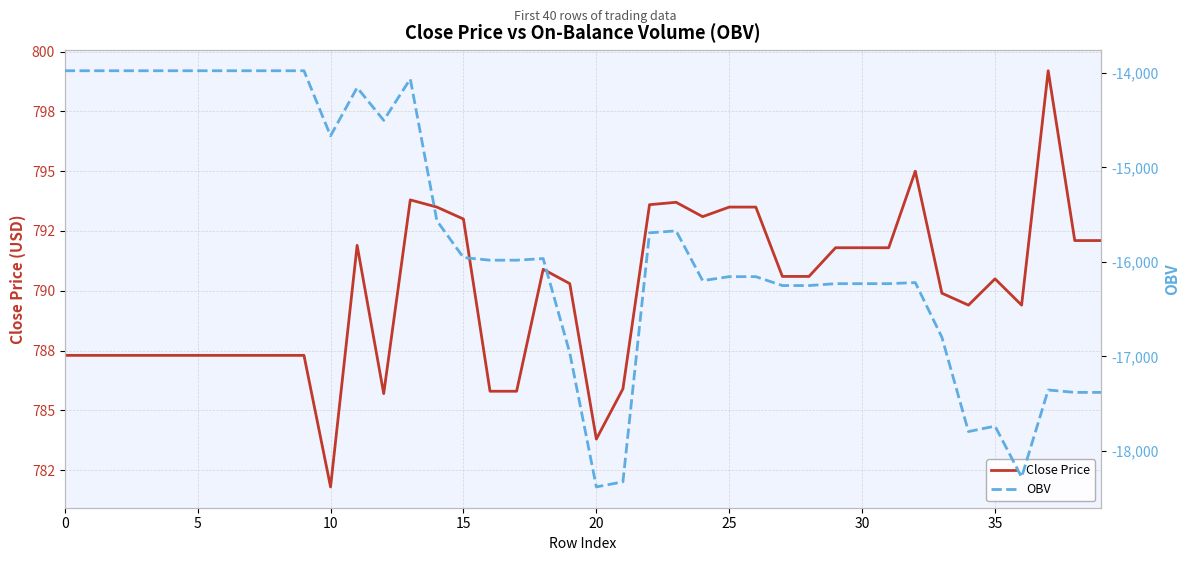

True or false: Close Price and OBV cross at least once.

False